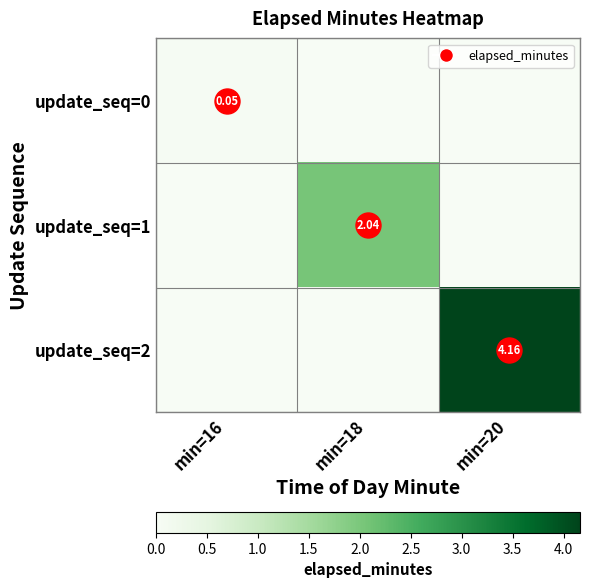

What is the difference between the update_seq=1 values at min=18 and min=16?

2.0